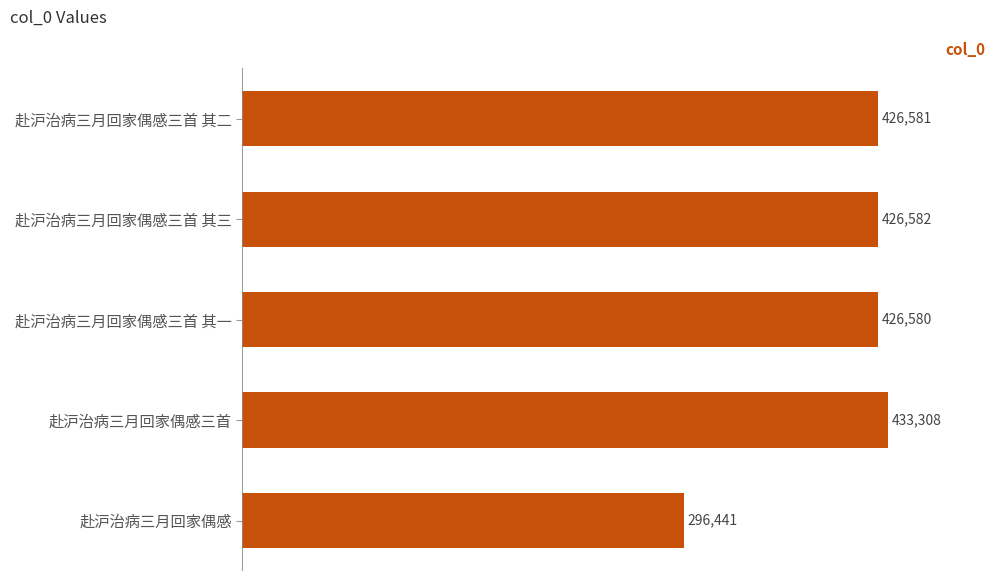

At which label is the value closest to 364874?

赴沪治病三月回家偶感三首 其一